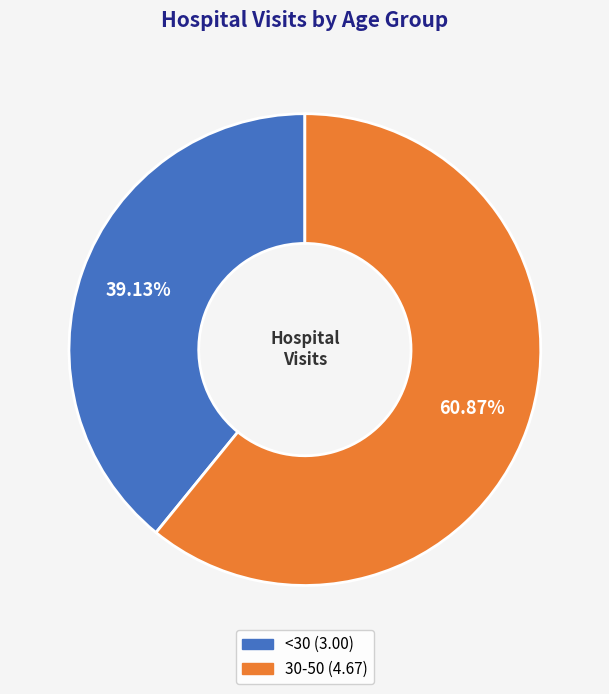

True or false: 30-50 accounts for 52% of the total.

False